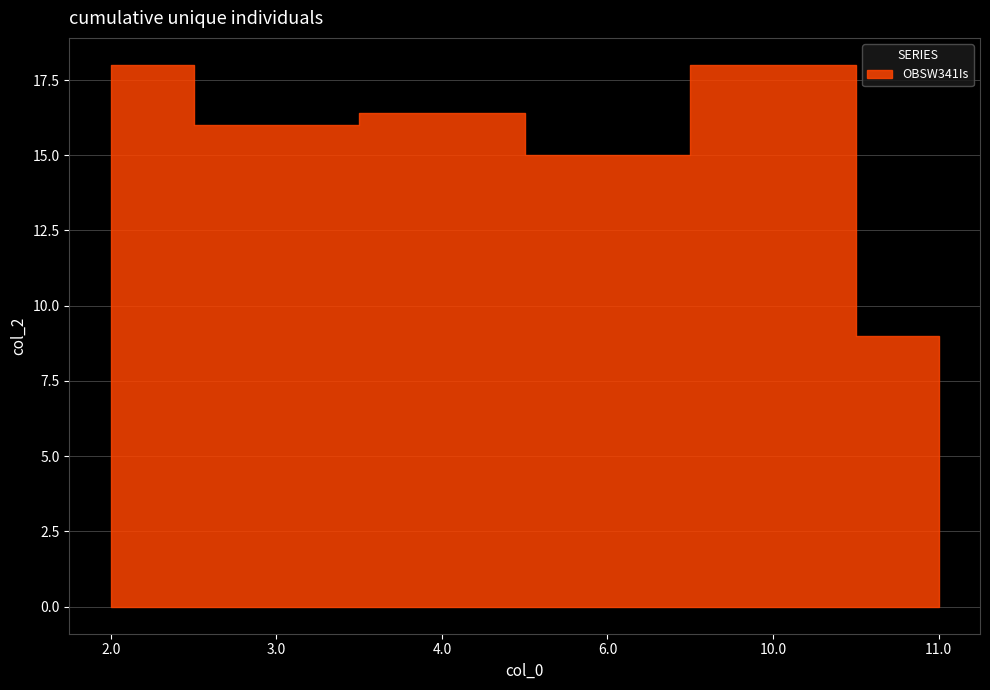

What is the sum of all values?

92.4